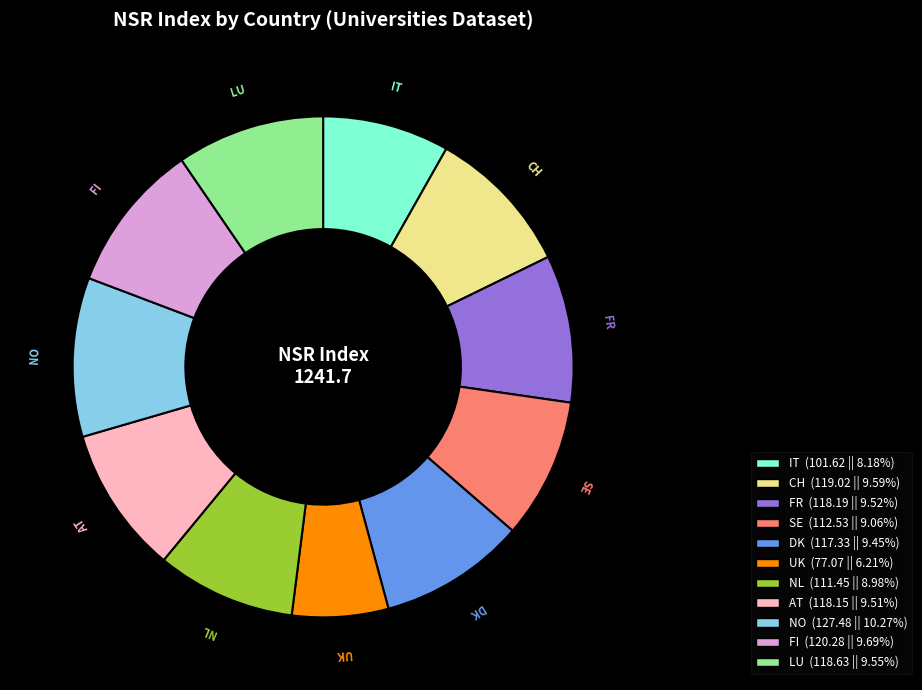

Approximately how many times larger is the value at DK compared to IT?

1.2